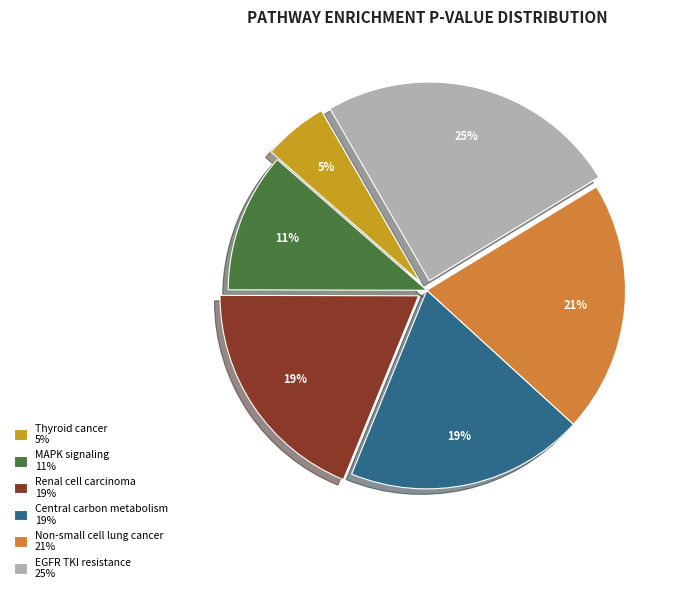

To the nearest percent, what is the difference between the Non-small cell lung cancer 21% and EGFR TKI resistance 25% slice percentages?

4%